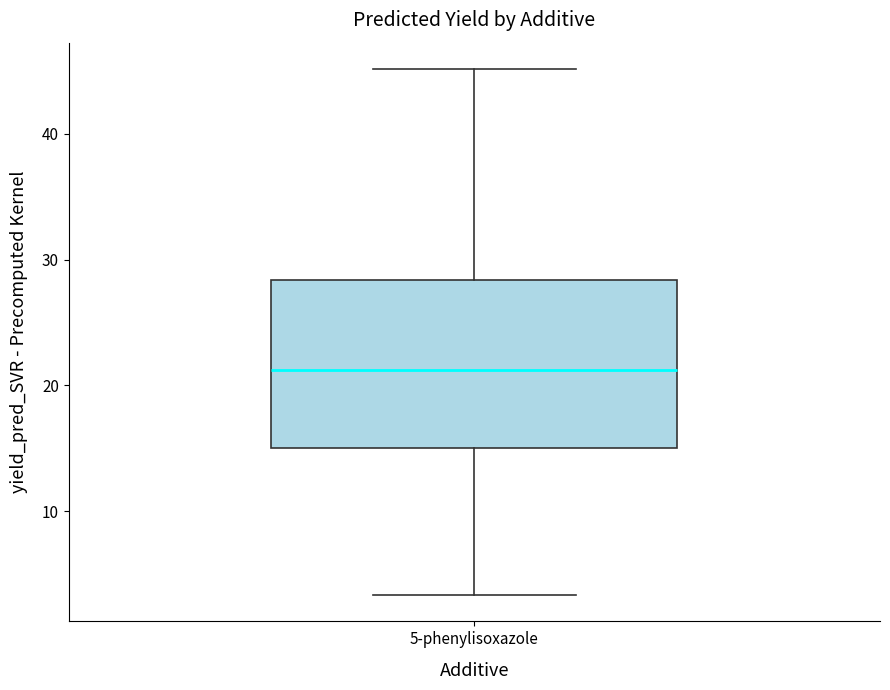

Where does the median line of the box for 5-phenylisoxazole sit on the y-axis? The values are not printed on the chart, so give them approximately, as read against the axis.

21